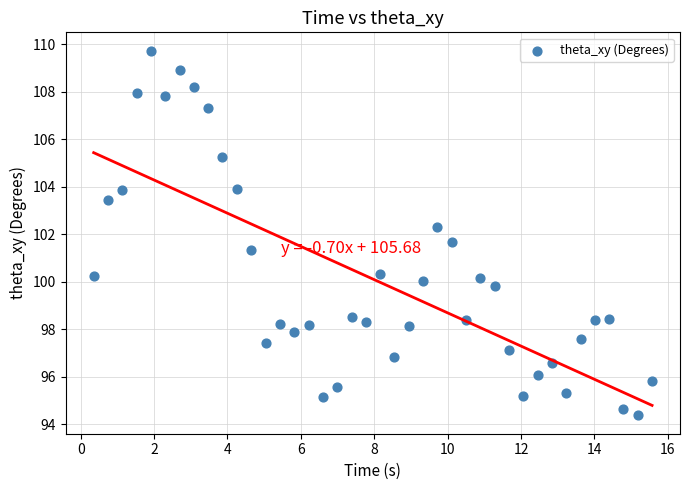

What is the range of X values (max minus min)?

15.2